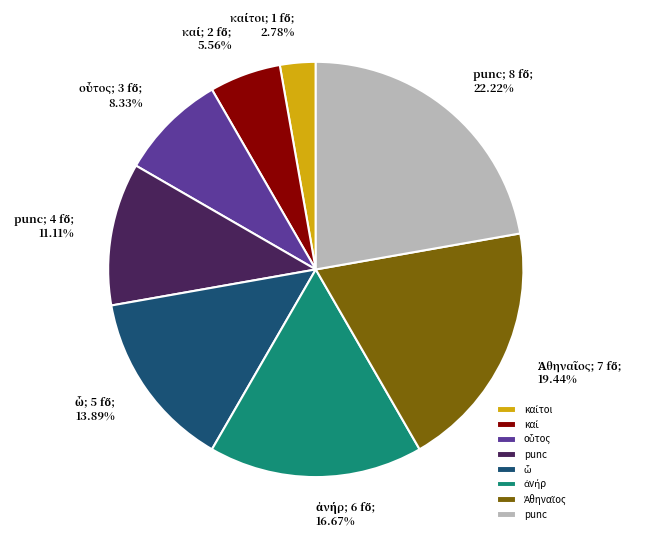

To the nearest percent, what is the difference between the largest and smallest slice percentages?

19%